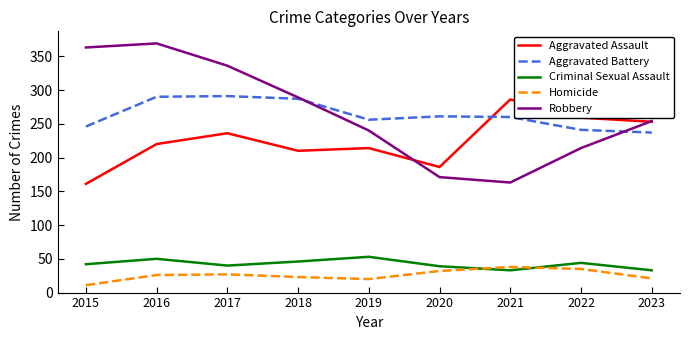

Which series has the largest total across all categories?

Robbery